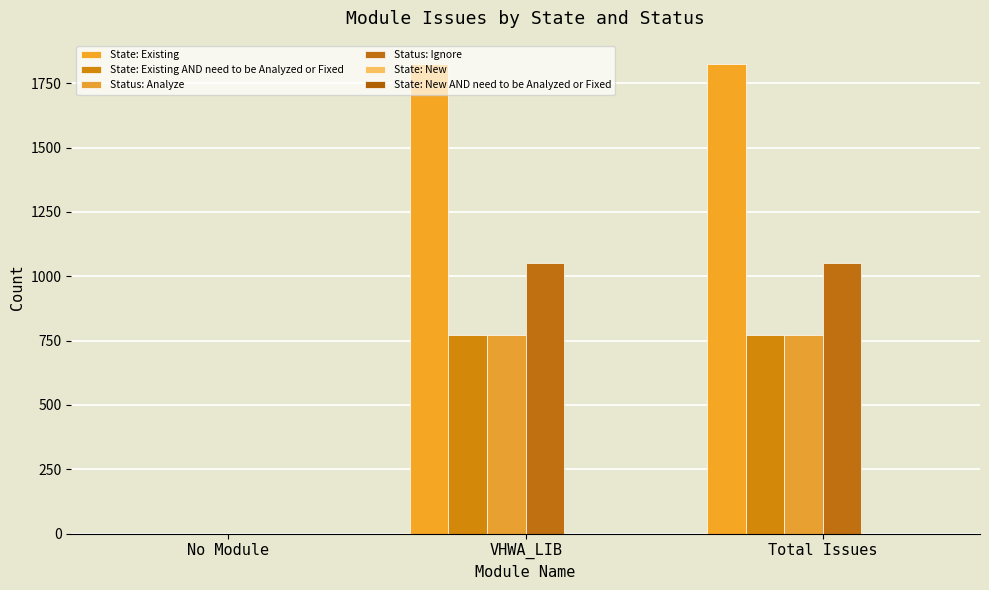

Reading right to left, transcribe all the data shown in this chart.

State: Existing: Total Issues=1824	VHWA_LIB=1824	No Module=0
State: Existing AND need to be Analyzed or Fixed: Total Issues=771	VHWA_LIB=771	No Module=0
Status: Analyze: Total Issues=771	VHWA_LIB=771	No Module=0
Status: Ignore: Total Issues=1053	VHWA_LIB=1053	No Module=0
State: New: Total Issues=0	VHWA_LIB=0	No Module=0
State: New AND need to be Analyzed or Fixed: Total Issues=0	VHWA_LIB=0	No Module=0